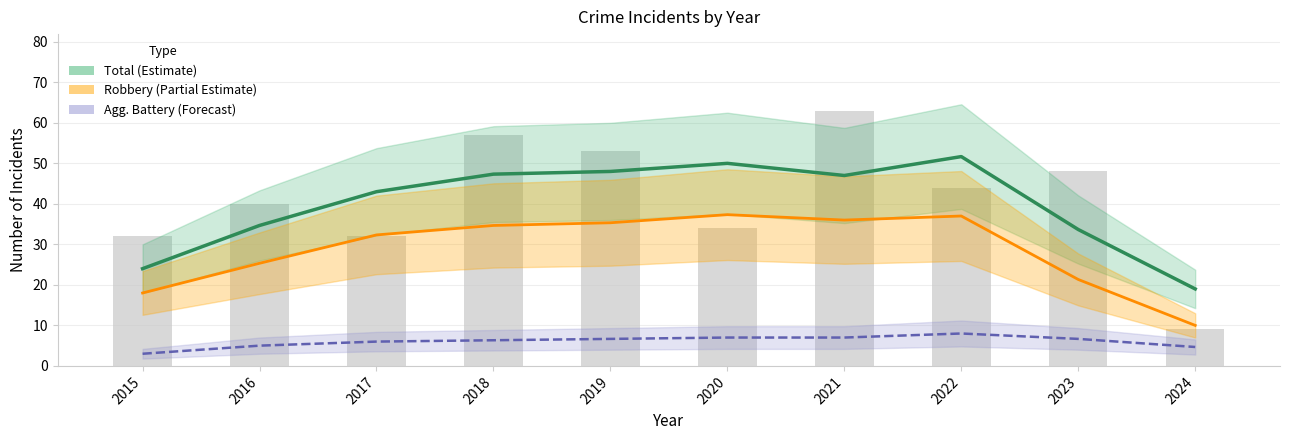

Which category has the highest value in the Robbery series?

2020